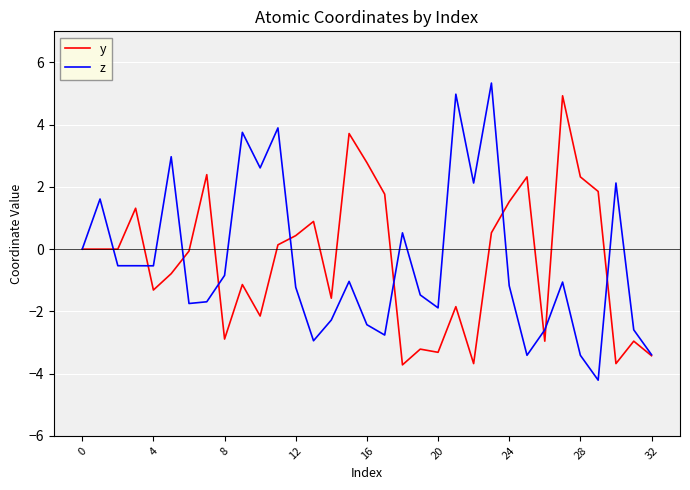

What is the greatest value displayed?

5.3